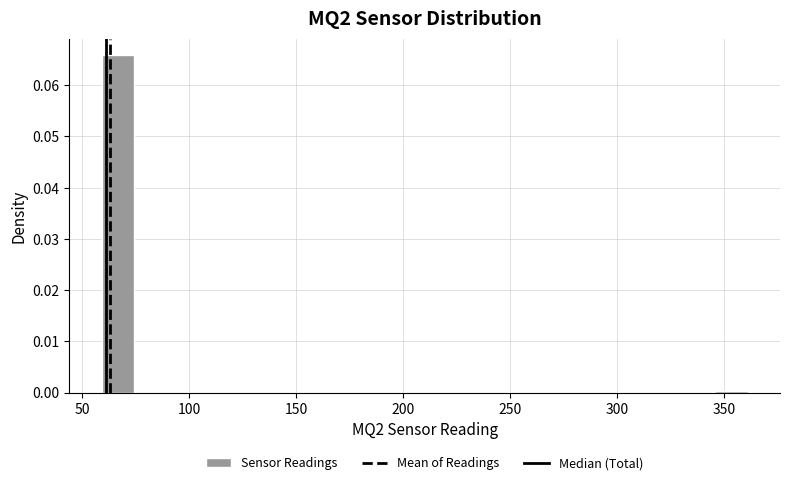

Around what value on the x-axis is the tallest bar? Give the approximate position of its centre, as read against the axis.

65